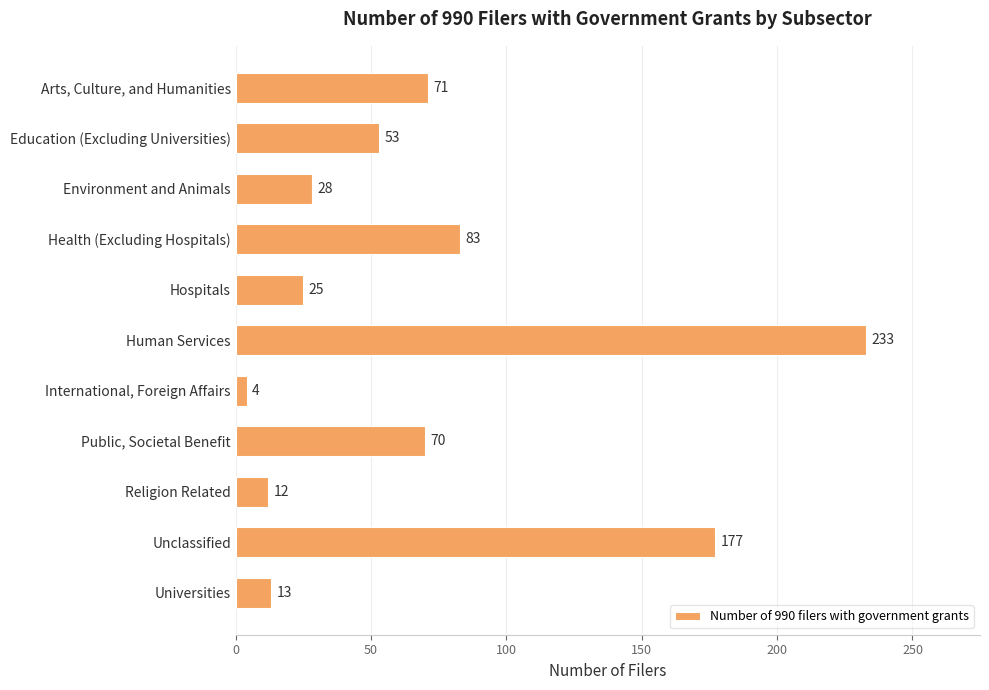

What is the value of the 7th bar from the top?

4